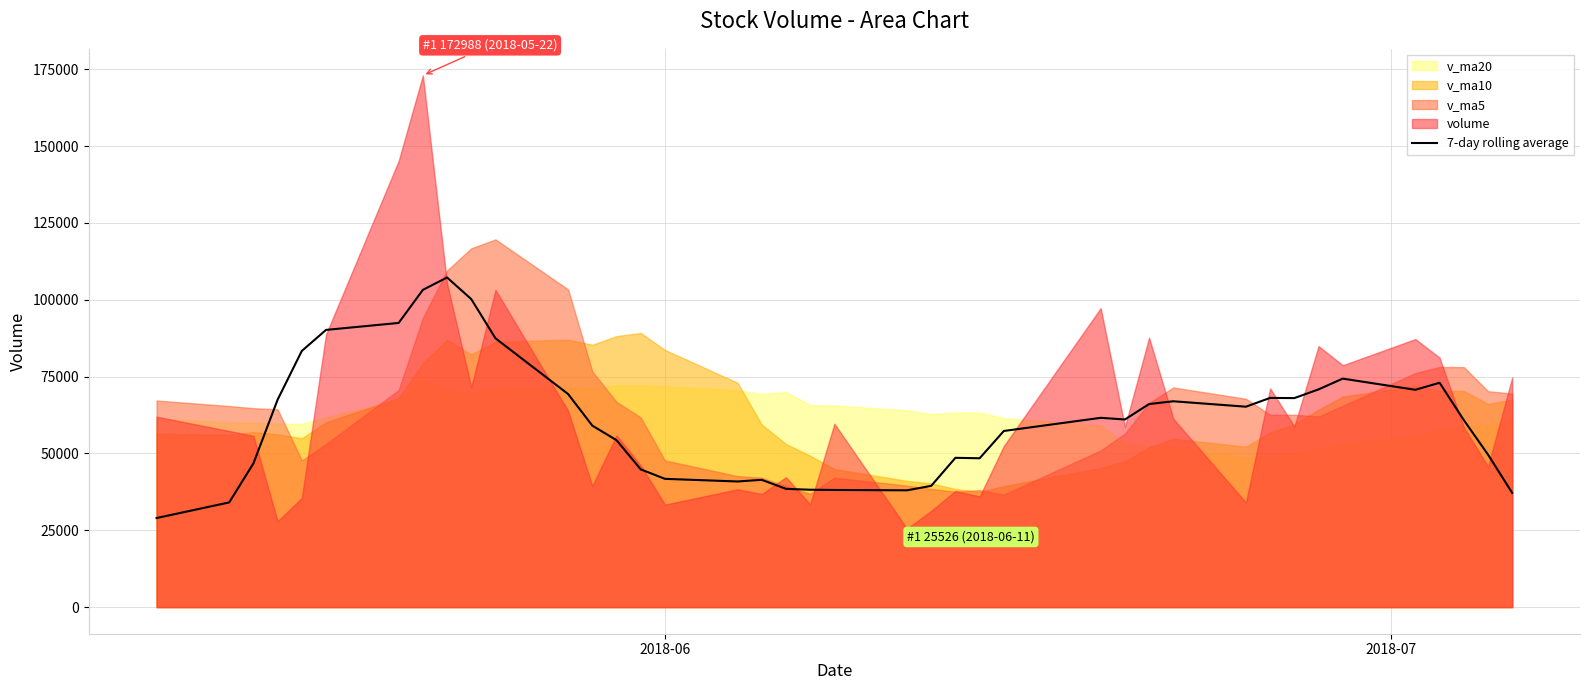

What is the minimum value for 7-day rolling average?

28988.0